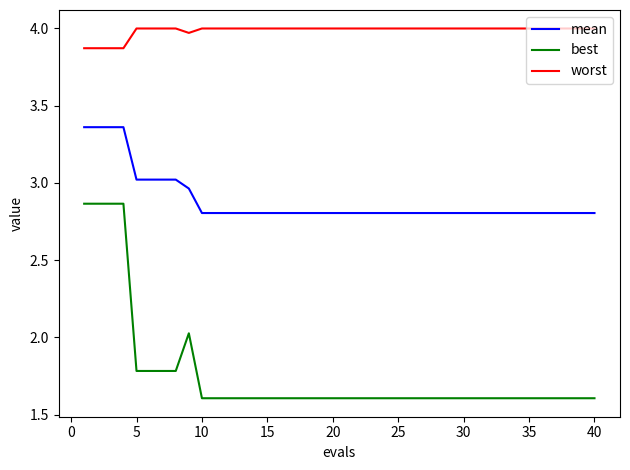

True or false: worst and mean intersect in this chart.

False